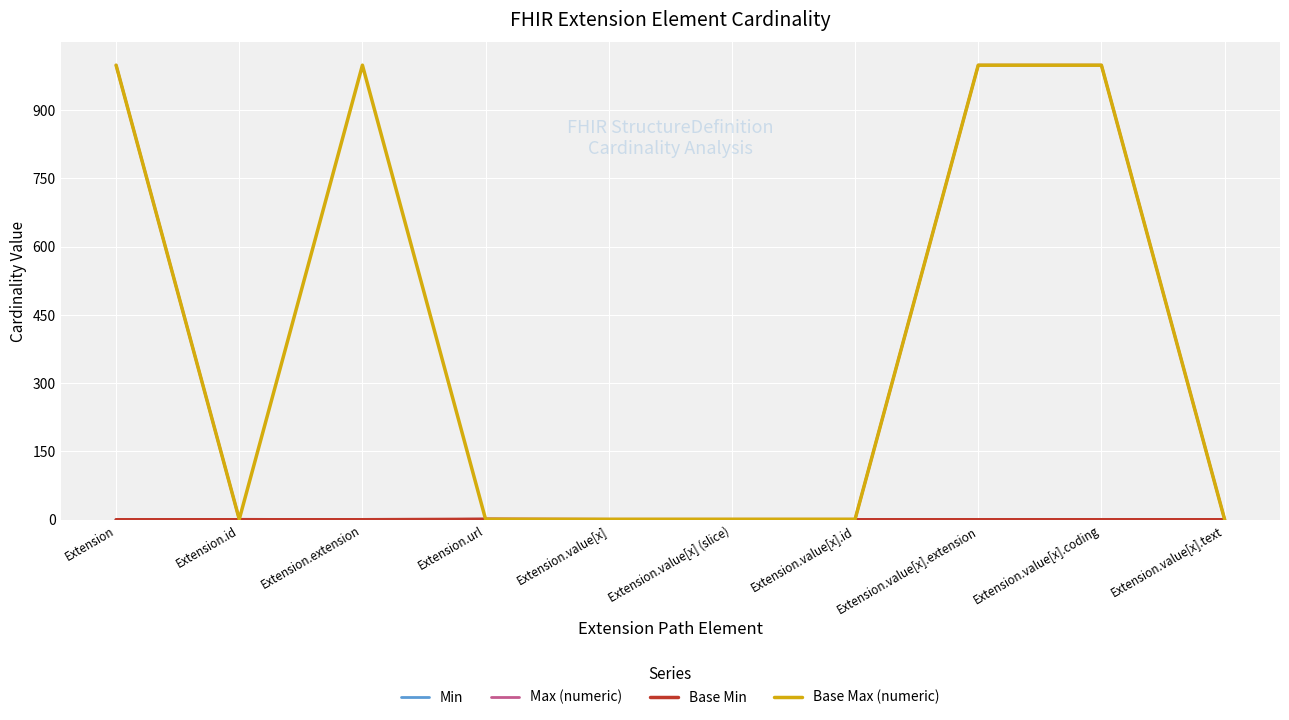

Which series has the largest range (max minus min)?

Max (numeric)